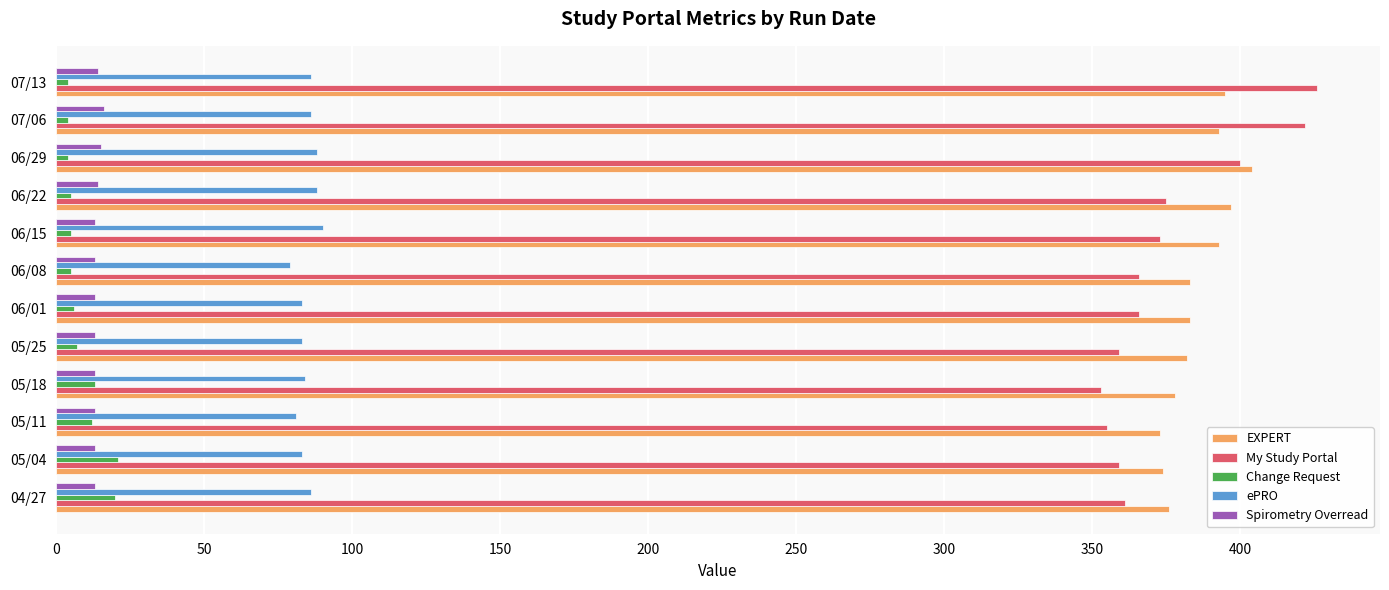

Which series has the widest spread of values?

My Study Portal